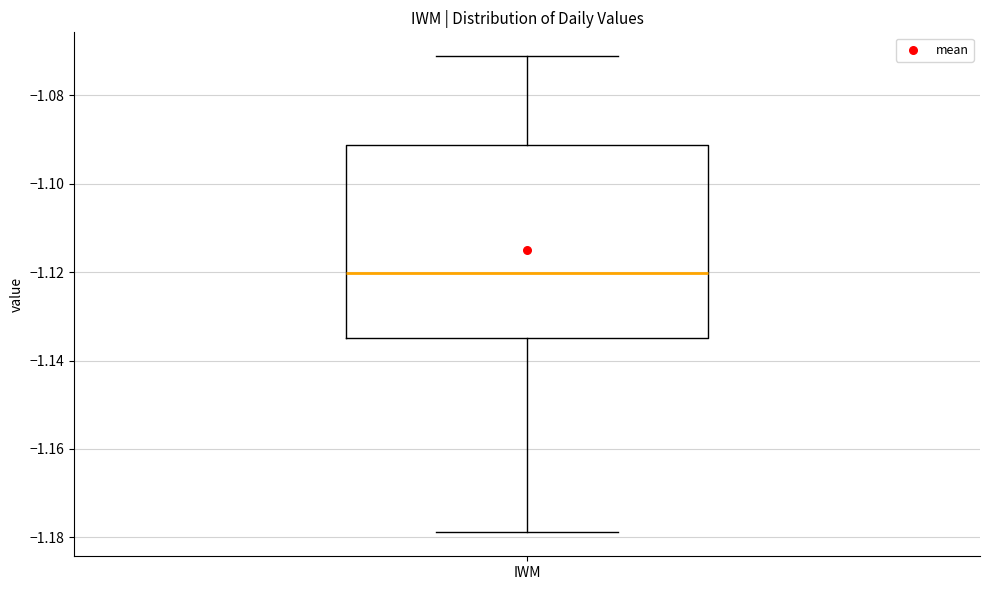

Transcribe this box plot: give where the median line is, the range the box spans, and where the two whiskers end, as read against the y-axis. The values are not printed on the chart, so give them approximately, as read against the axis.

median -1.120, box -1.134 to -1.092, whiskers -1.178 to -1.072